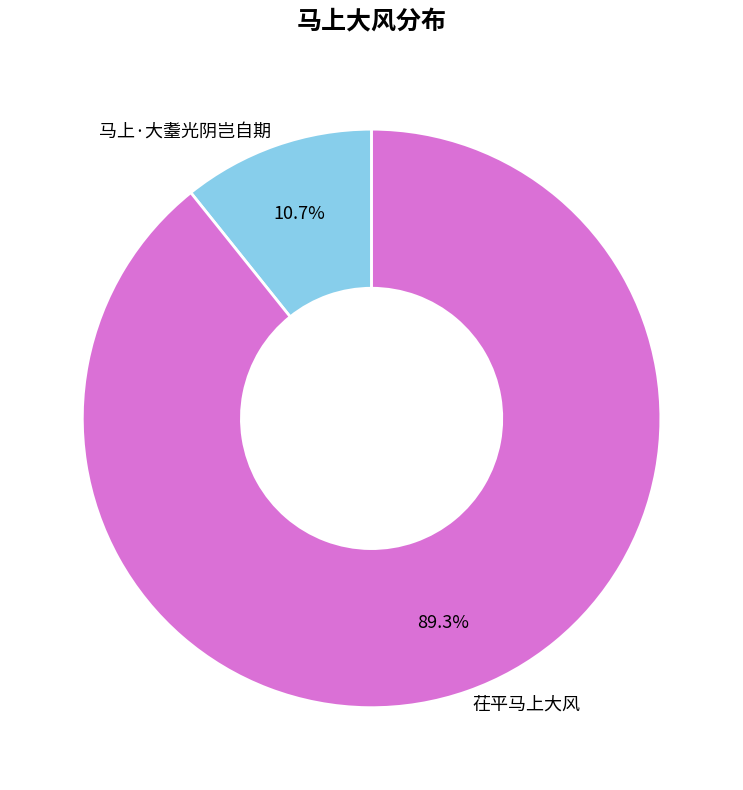

Which slice is the smallest?

马上·大耋光阴岂自期